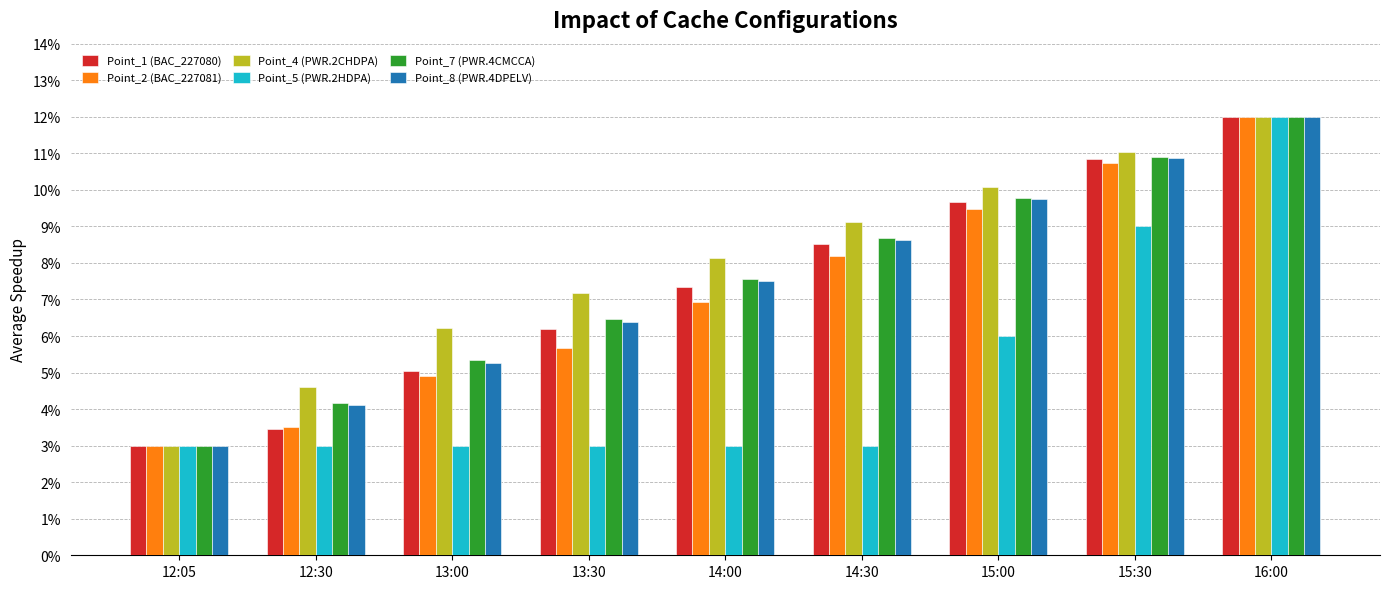

Between 12:30 and 14:30, which series saw the biggest shift?

Point_1 (BAC_227080)